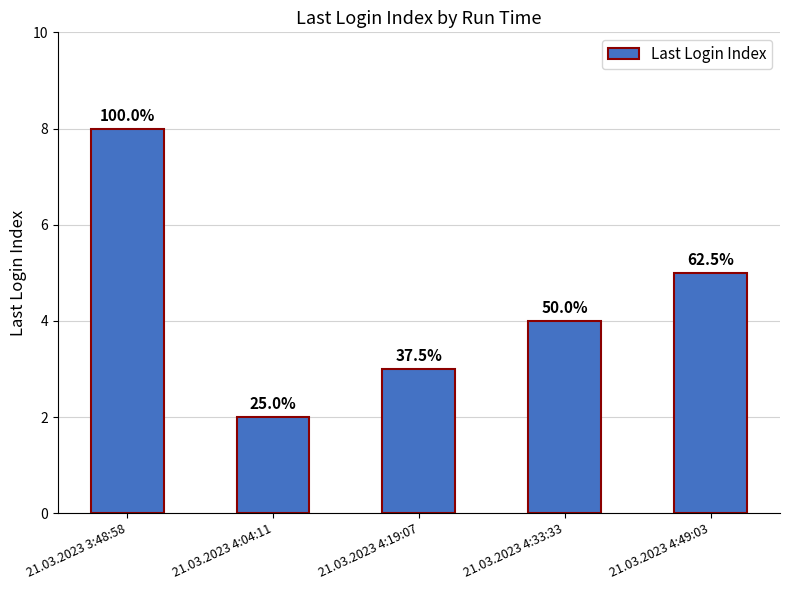

Are the bars horizontal?

No